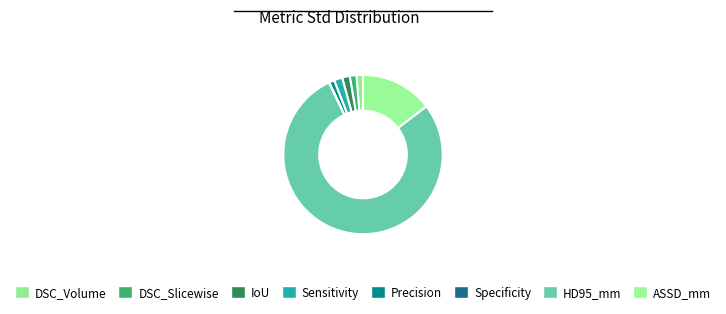

What percentage is NOT represented by DSC_Volume?

98.7%